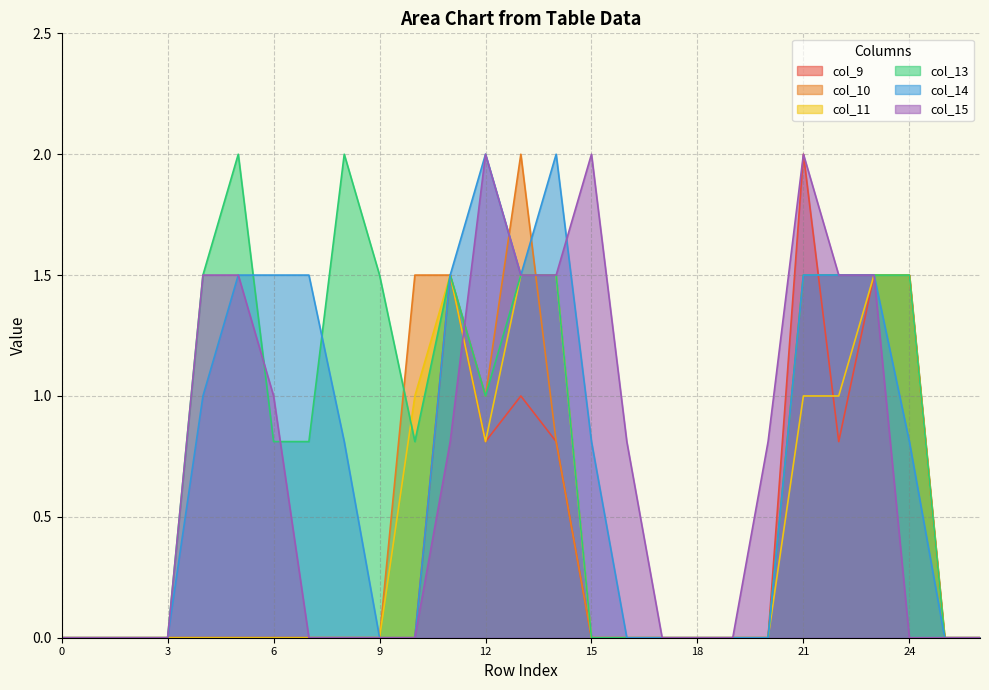

Where is col_10 nearest to the value 1?

12